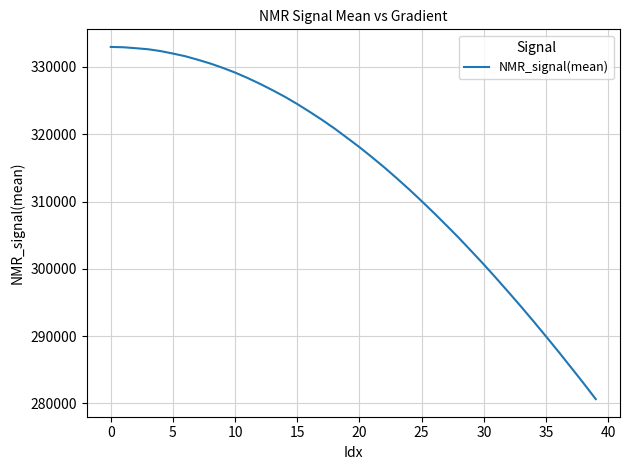

What is the minimum value shown in the chart?

280644.1